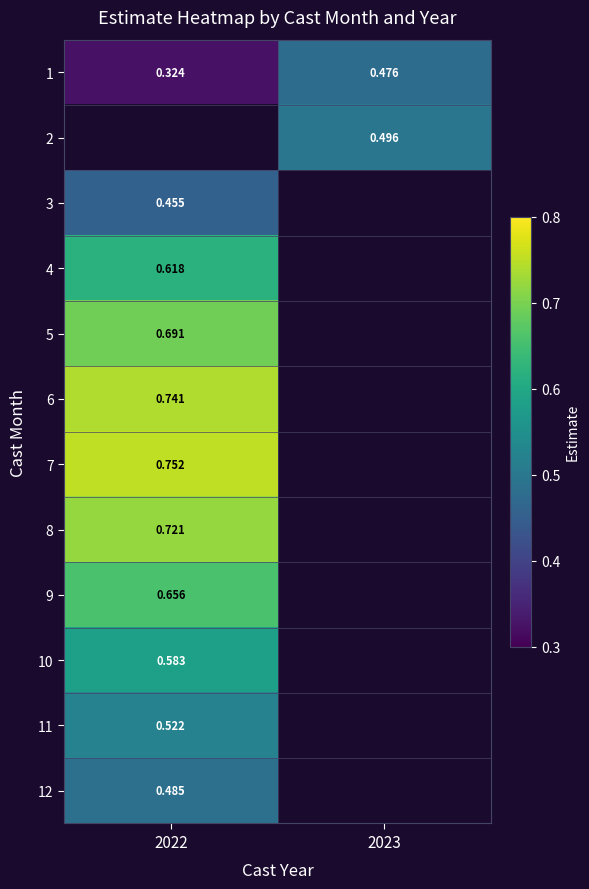

Is the value of 11 at 2022 greater than the value of 9 at 2022?

No